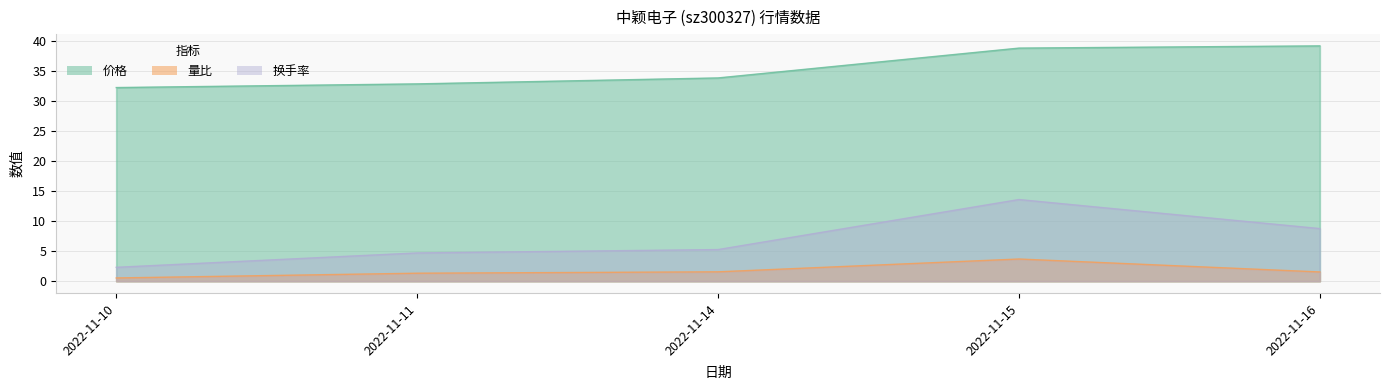

Where does the 价格 series first go above 33?

2022-11-14